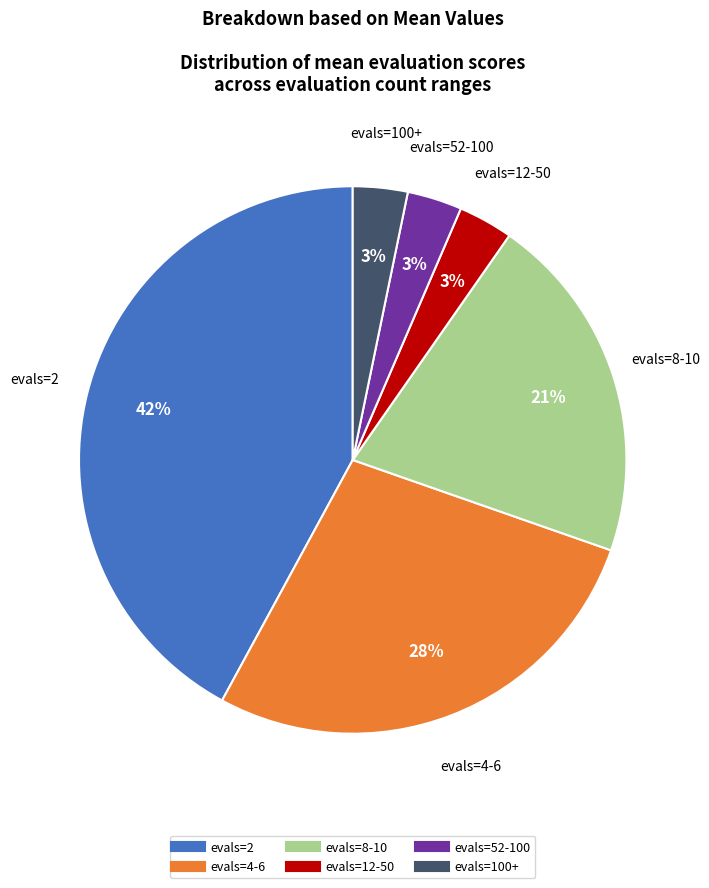

To the nearest percent, what is the difference between the largest and smallest slice percentages?

39%